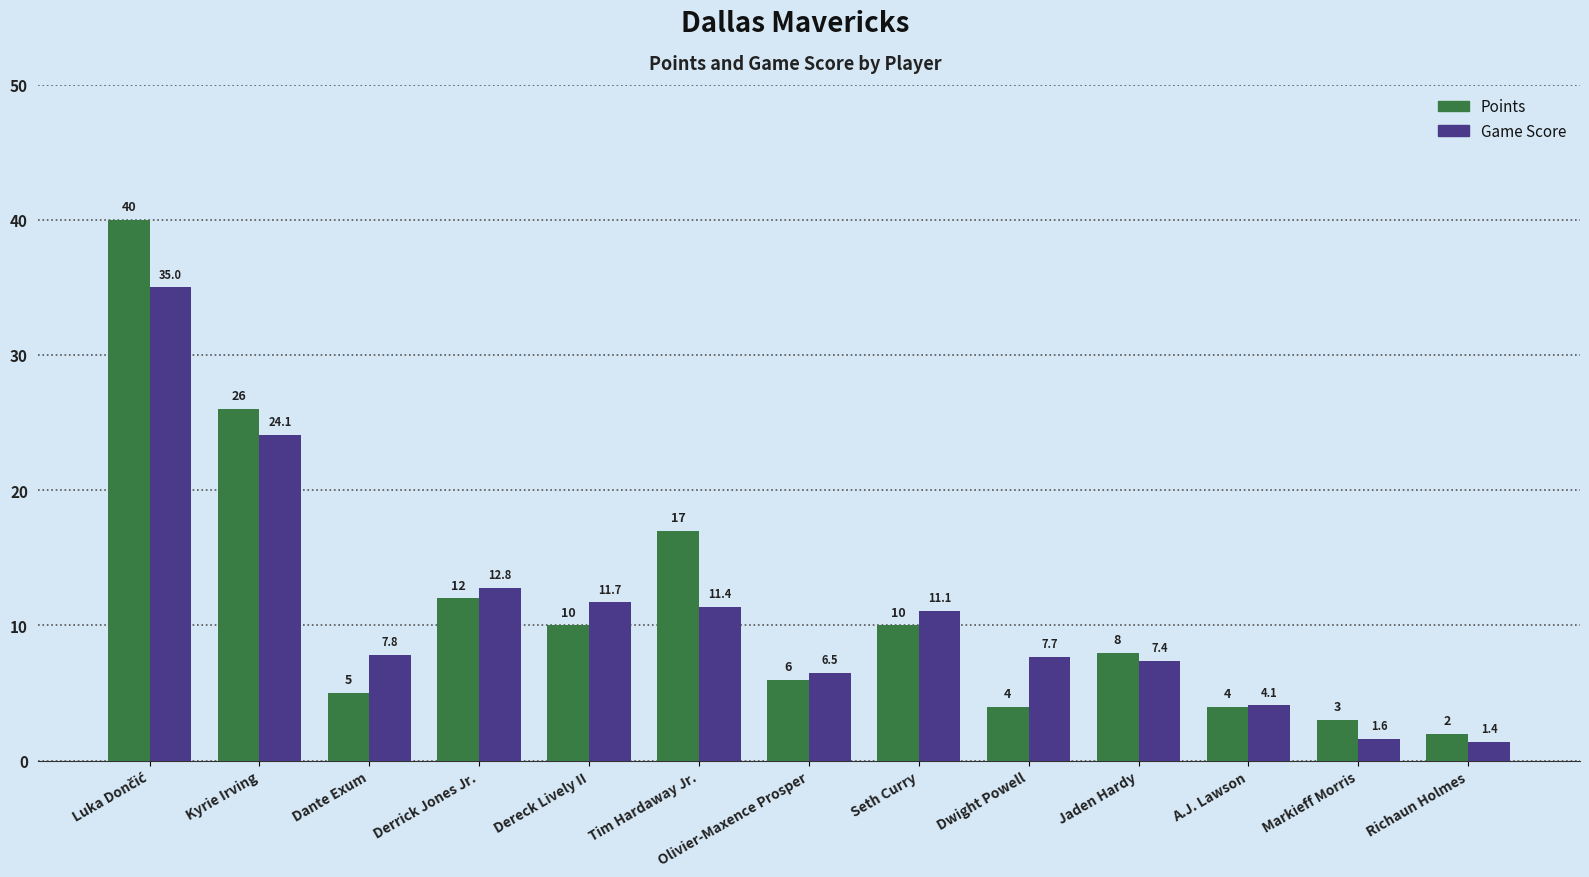

Reading right to left, what are all the values shown in this chart?

Points: 2.0	3.0	4.0	8.0	4.0	10.0	6.0	17.0	10.0	12.0	5.0	26.0	40.0
Game Score: 1.4	1.6	4.1	7.4	7.7	11.1	6.5	11.4	11.7	12.8	7.8	24.1	35.0